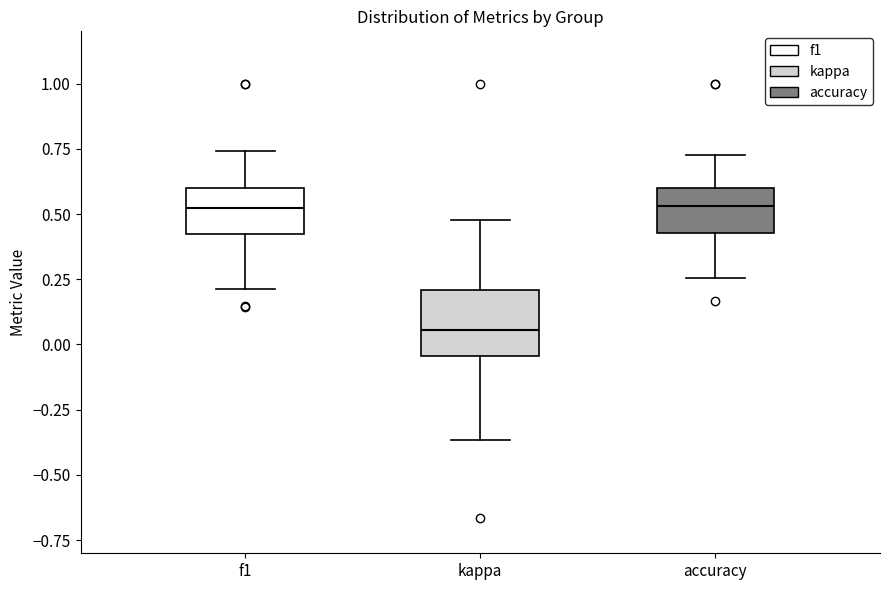

Where is the upper edge of the box for accuracy on the y-axis? The values are not printed on the chart, so give them approximately, as read against the axis.

0.60